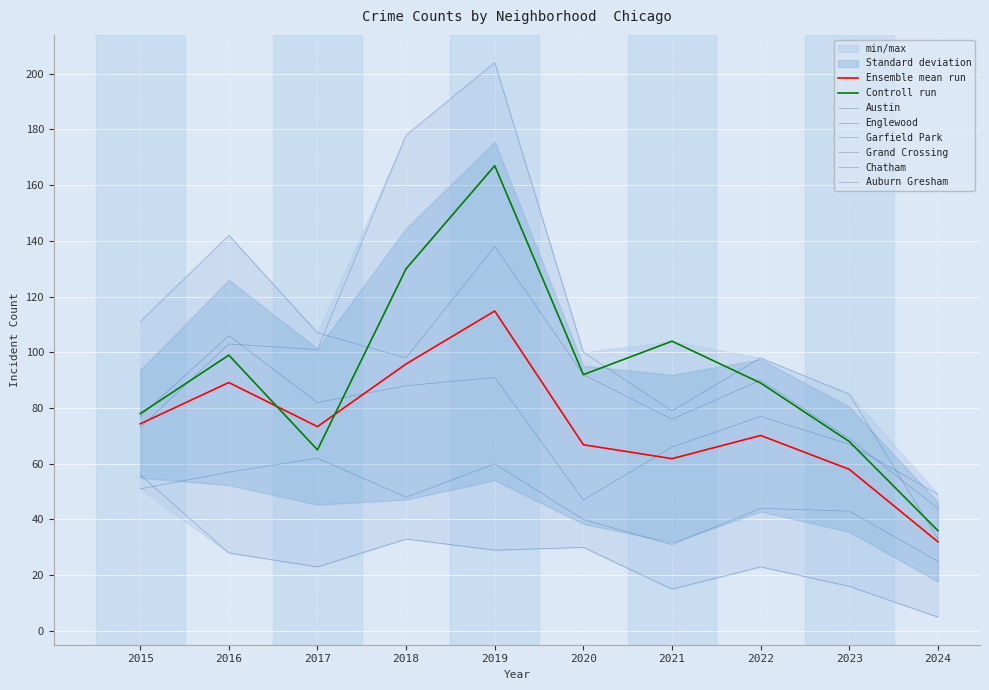

List the labels in order of Englewood value, smallest first.

2024, 2023, 2021, 2022, 2020, 2018, 2017, 2015, 2019, 2016